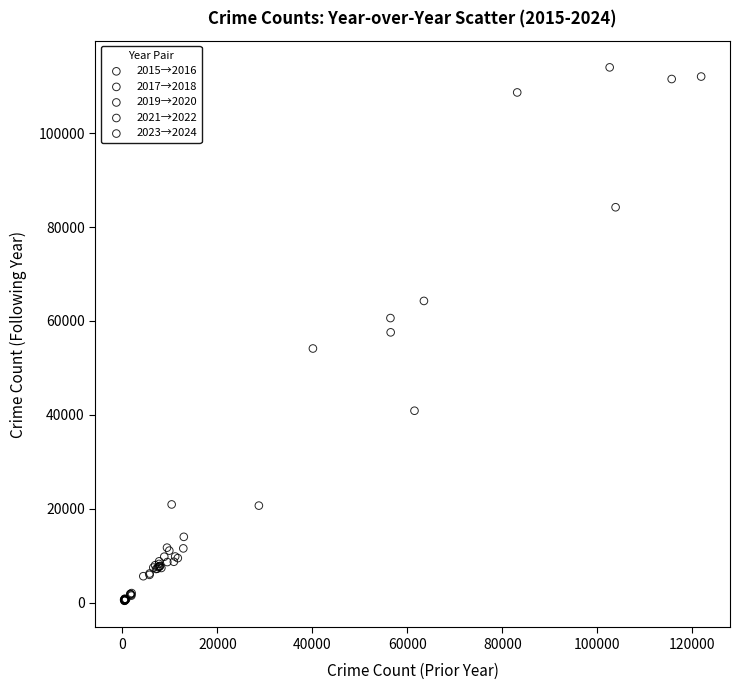

Which series has the largest Y range (max minus min)?

2015→2016